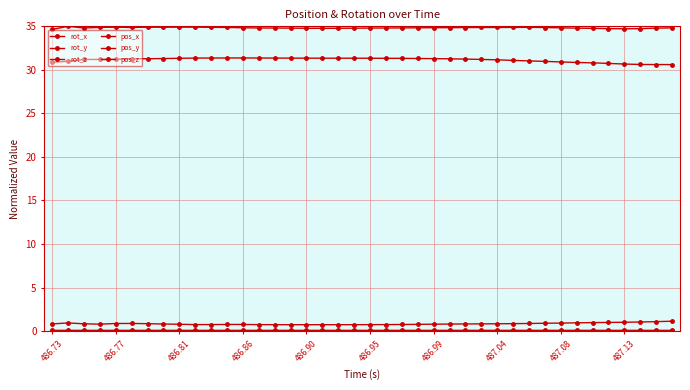

True or false: rot_x has more than 1 points higher than both neighbors.

True